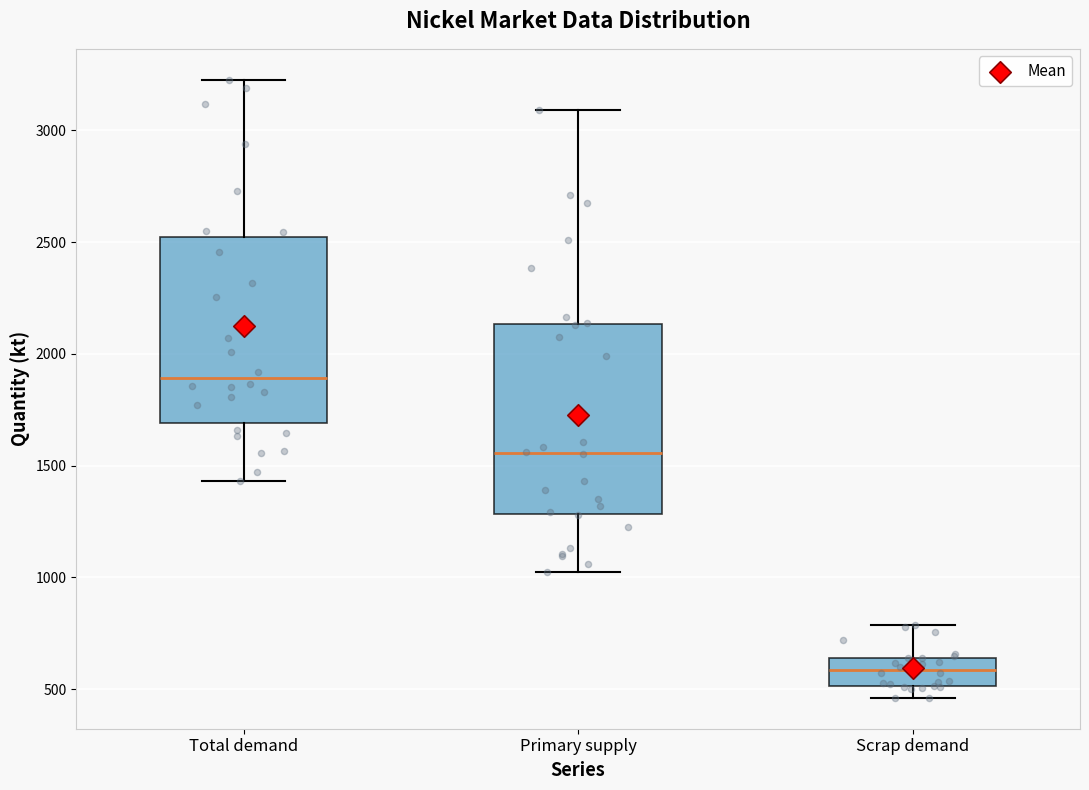

Which box has the highest median line?

Total demand